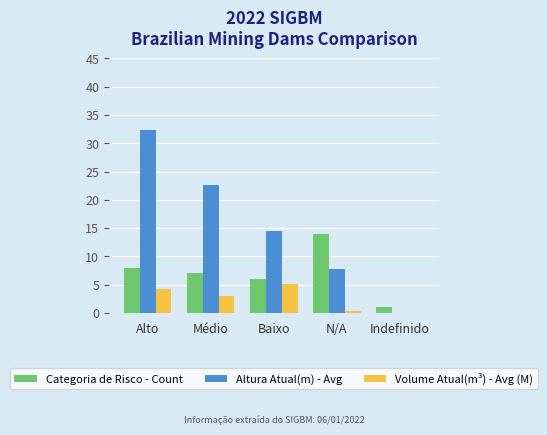

Is it true that Volume Atual(m³) - Avg (M) equals 2.7 at Baixo?

False